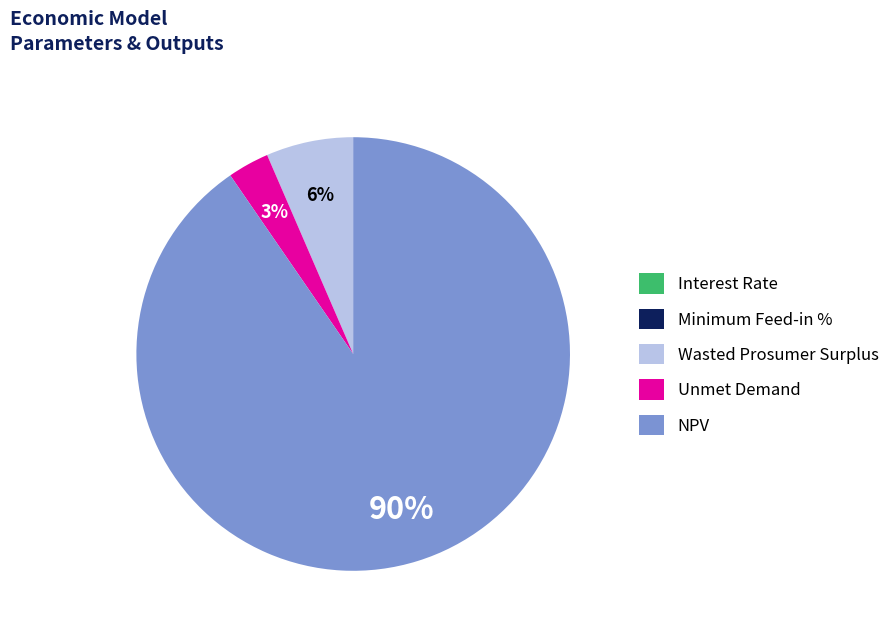

What is the largest slice in the pie chart?

NPV